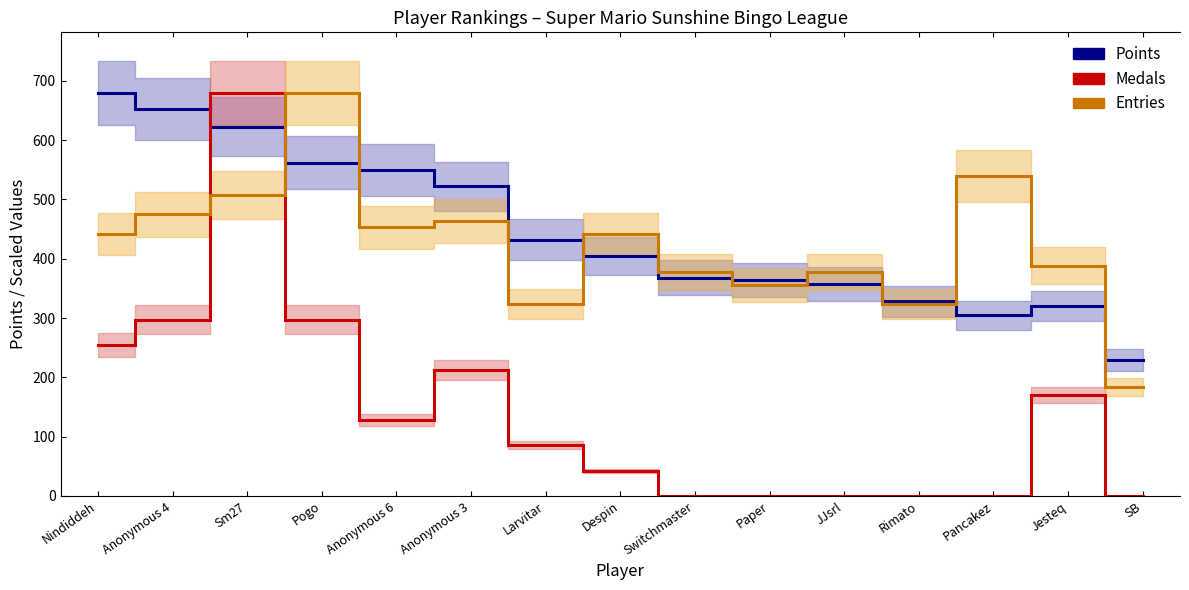

Between Rimato and Anonymous 4, which is larger?

Anonymous 4